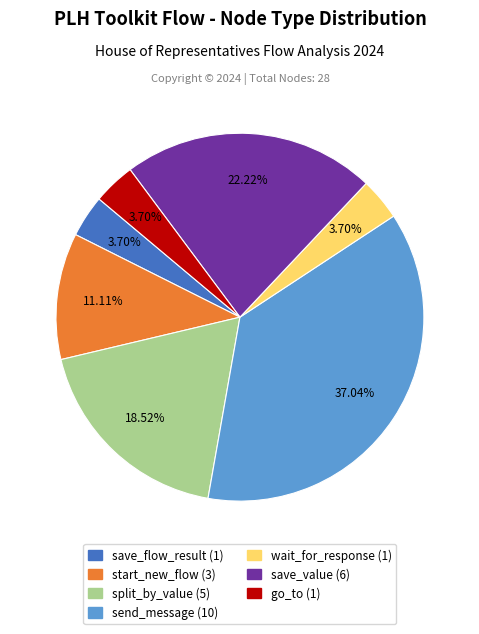

Is there any slice that represents more than half of the pie?

No